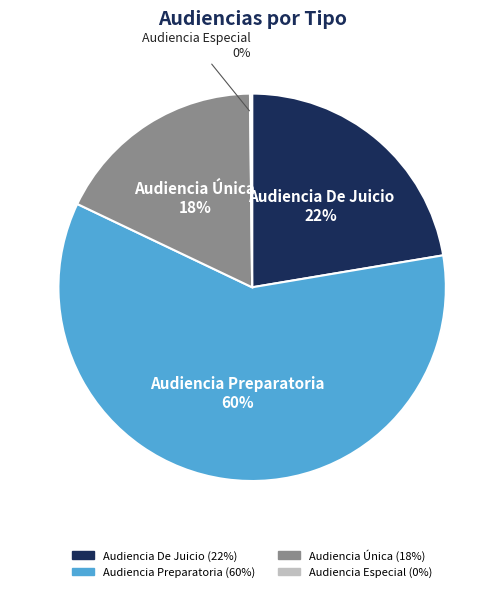

Is it true that Audiencia Preparatoria is 51% of the pie?

False